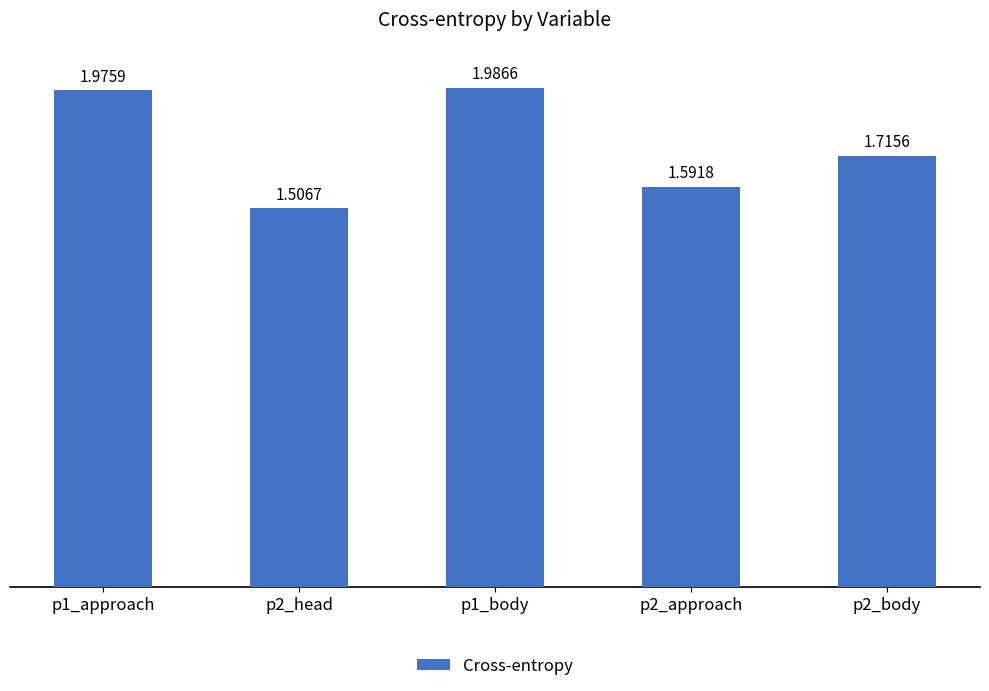

At which category does the chart reach its minimum across all series?

p2_head